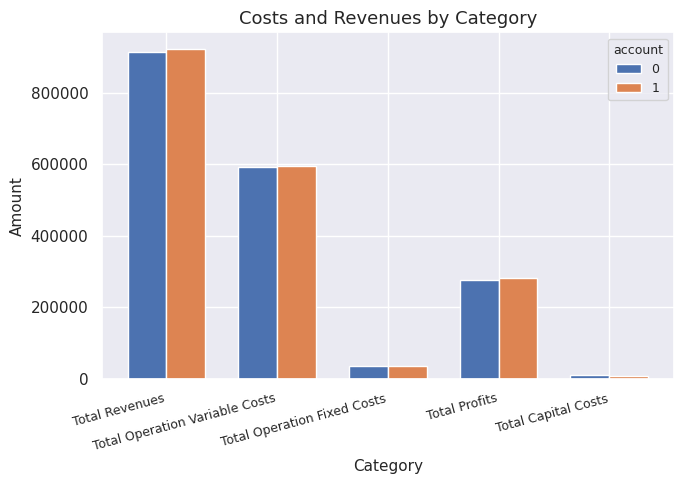

At which label does 1 reach its peak?

Total Revenues